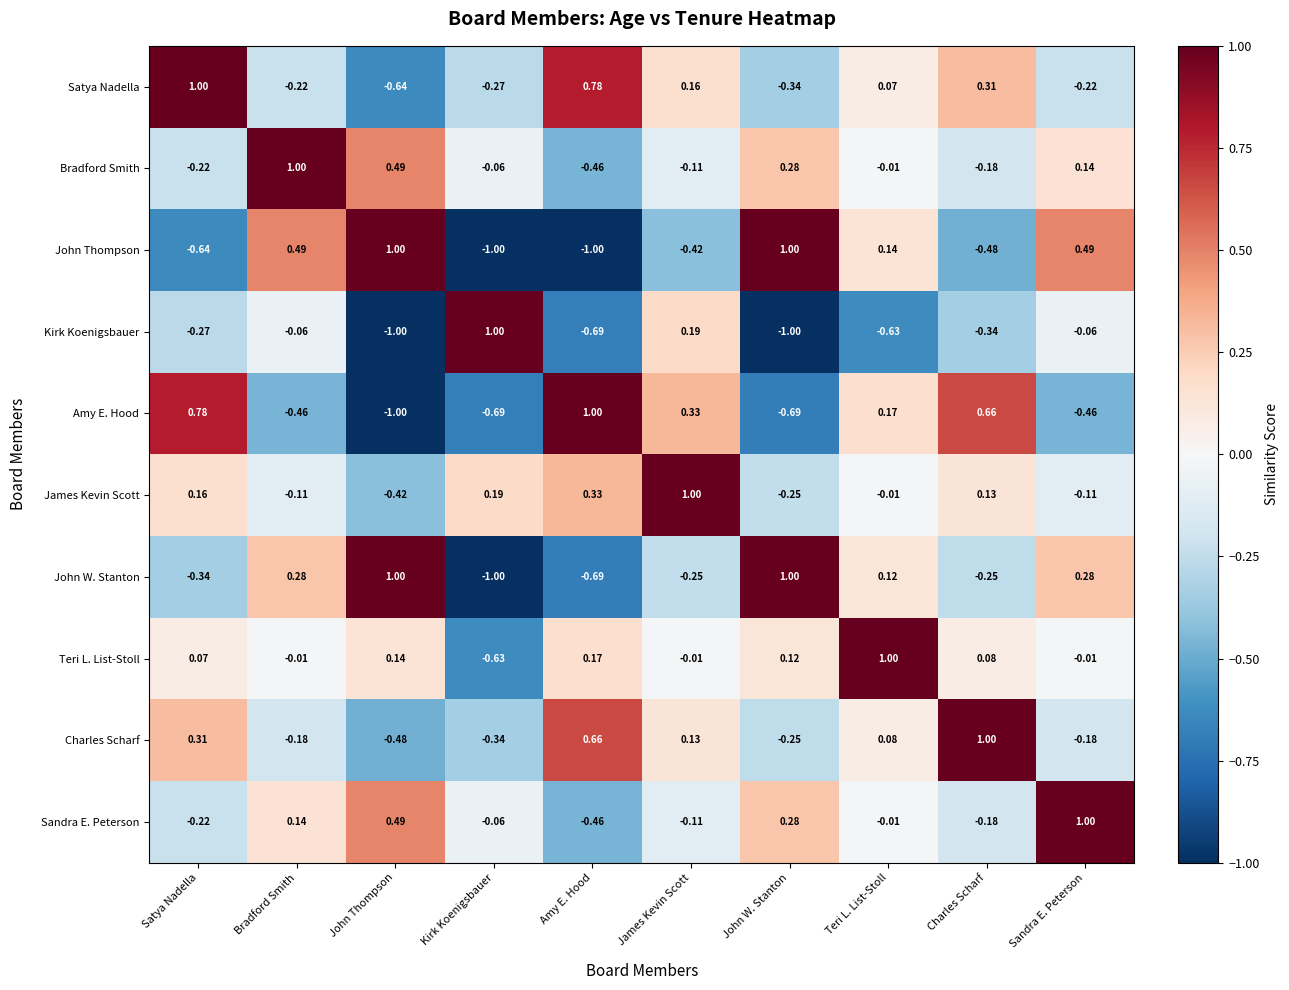

Which series changed the most between John Thompson and John W. Stanton?

Amy E. Hood